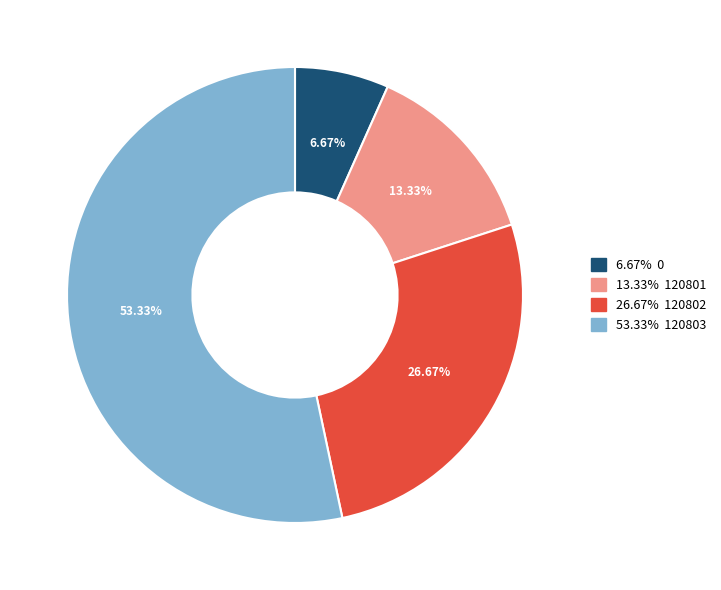

Does any single category account for the majority?

Yes